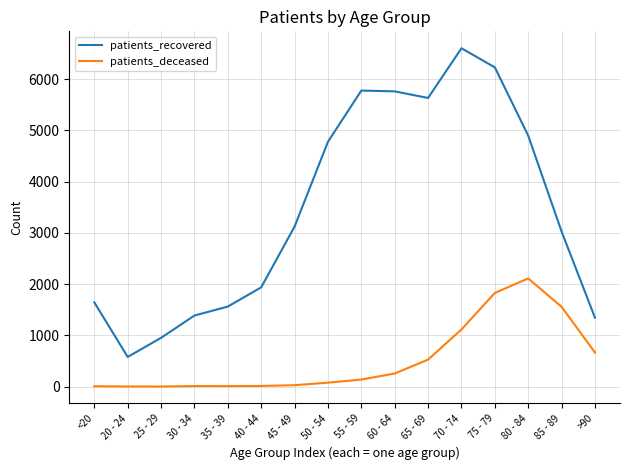

True or false: patients_recovered and patients_deceased intersect in this chart.

False